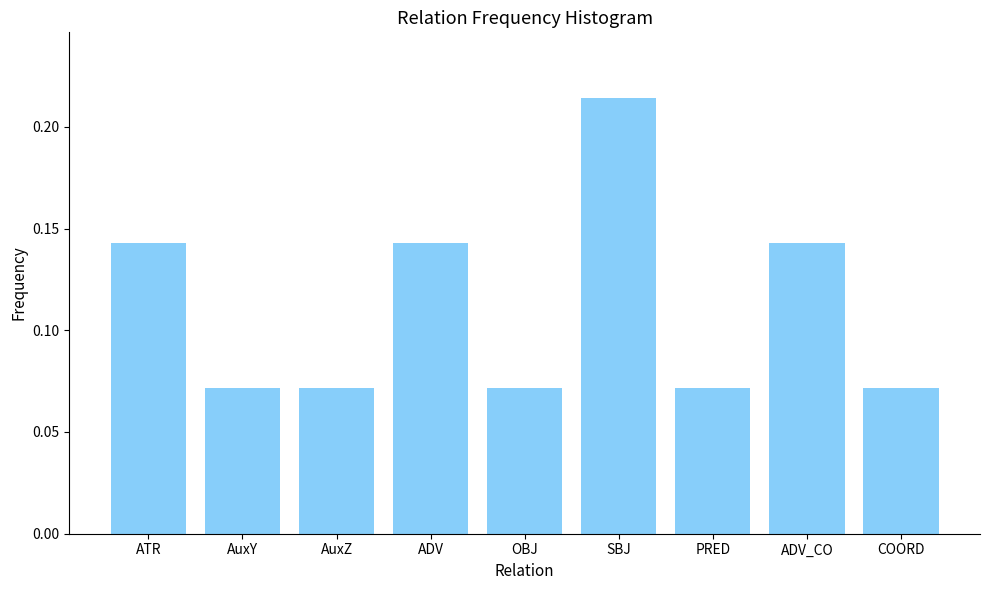

What is the sum of all values?

1.0